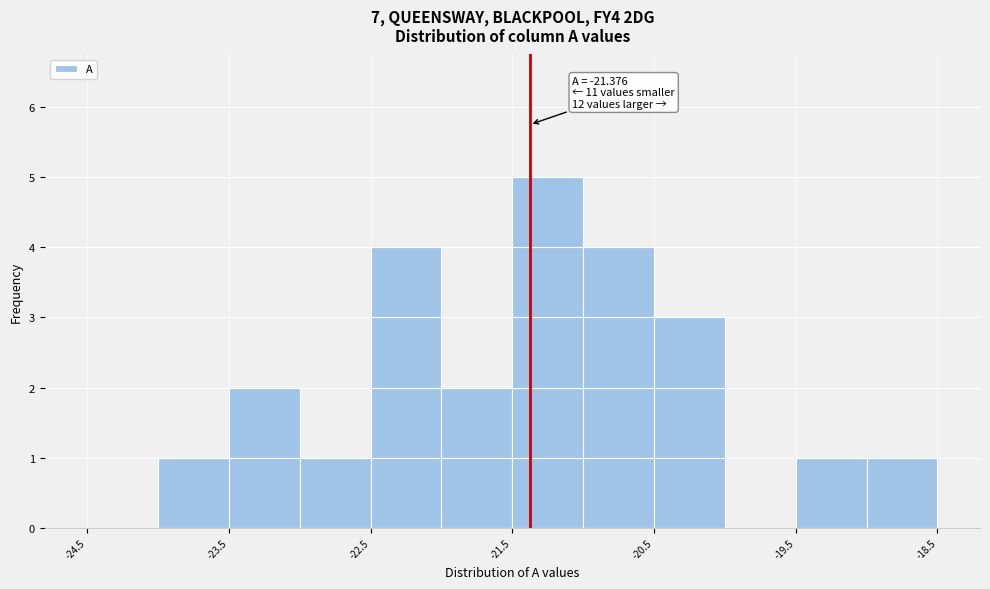

Over which range of the x-axis is the bar tallest?

-21.5 to -21.0